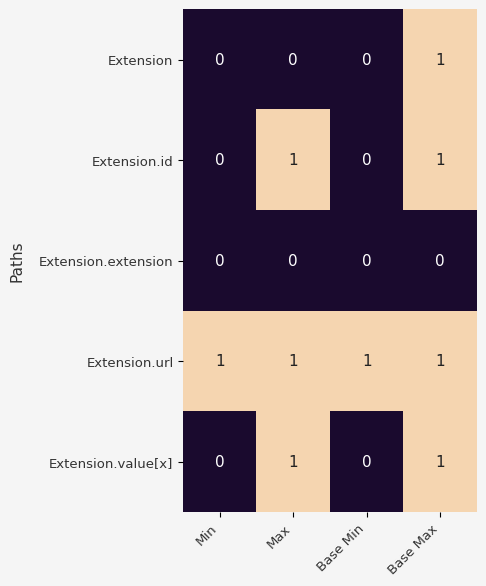

At how many categories does at least one series exceed 0?

4